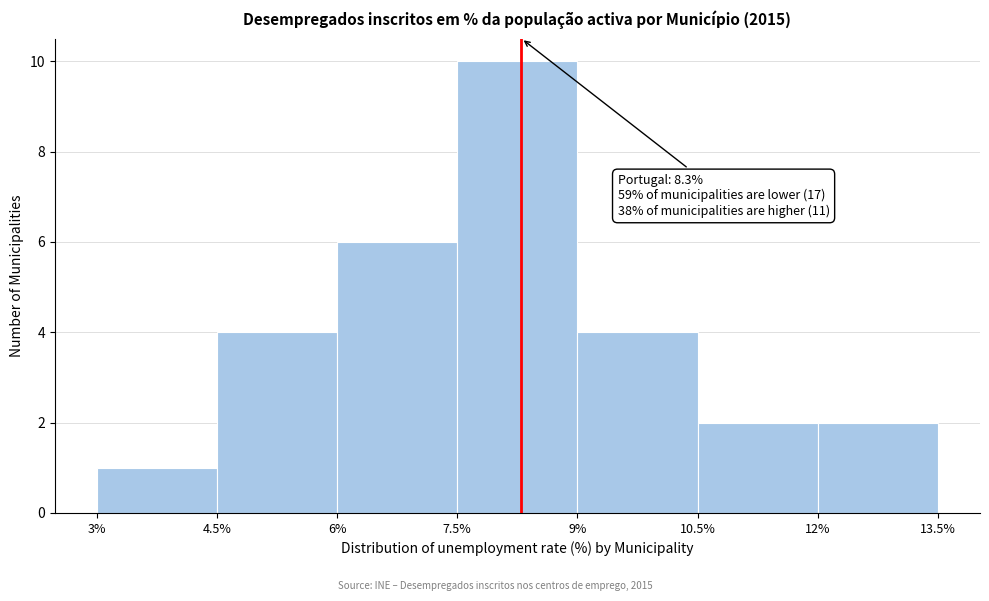

Which range on the x-axis has the tallest bar?

7.5% to 9%